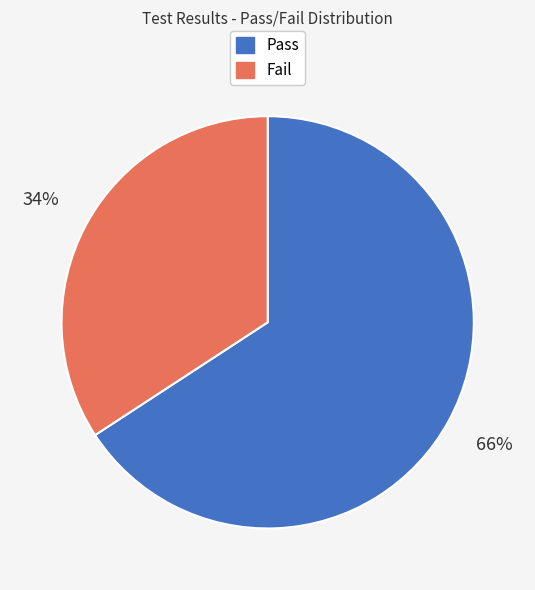

What percentage is the Fail slice, to the nearest percent?

34%